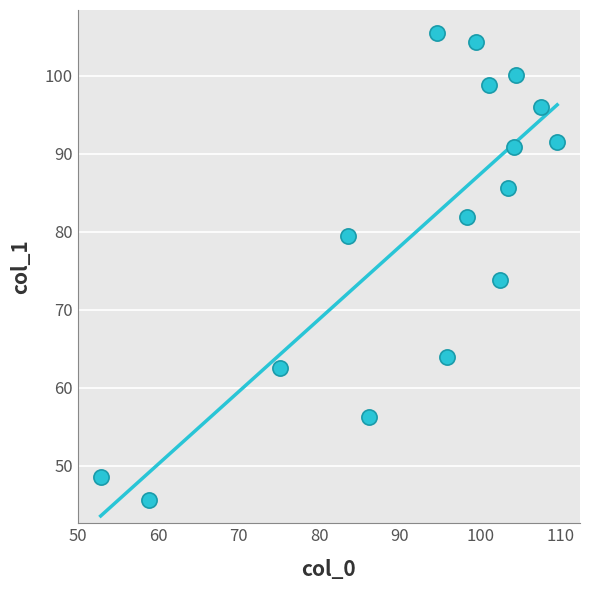

What Y value in the scatter plot is closest to 75?

73.8